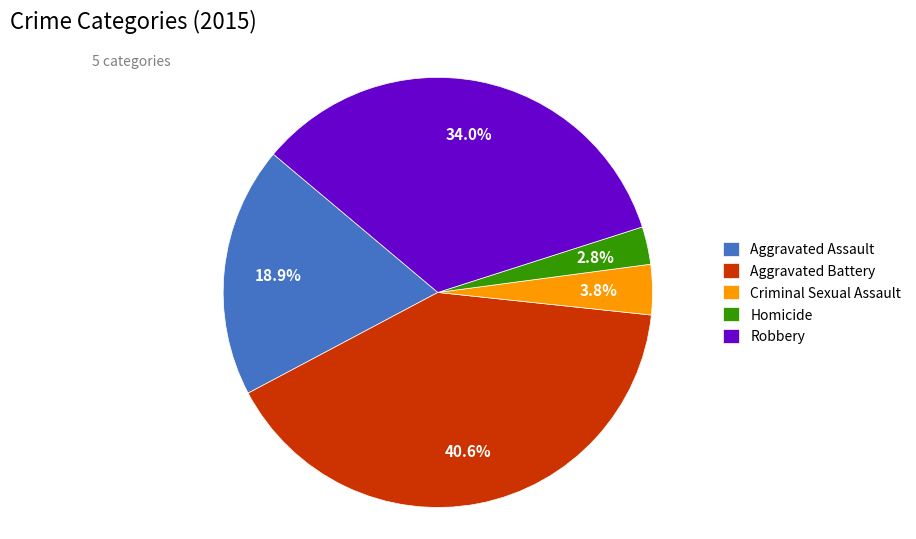

To the nearest percent, what is the average slice percentage?

20%